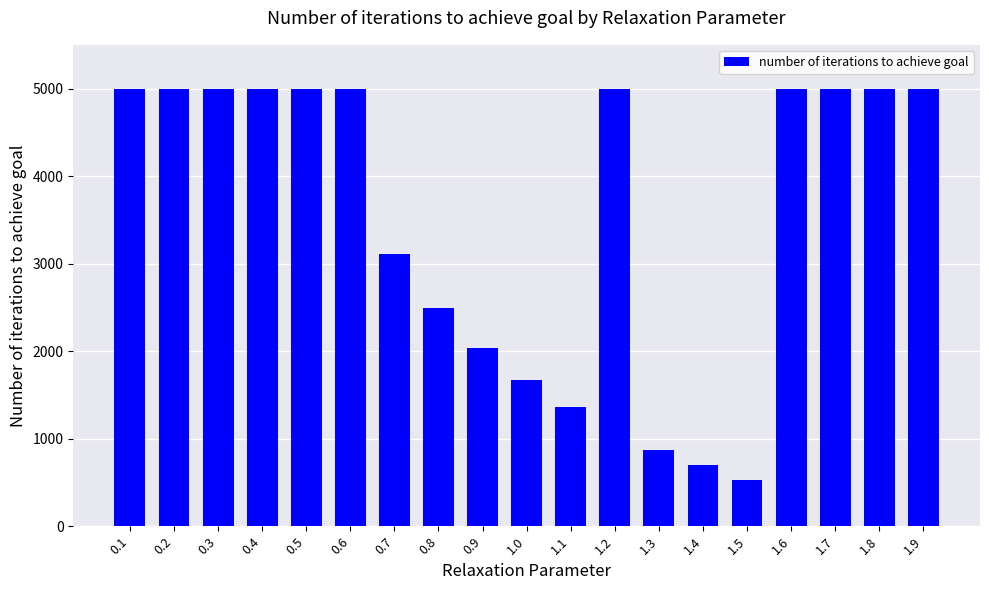

What is the value of the 19th bar from the left?

5000